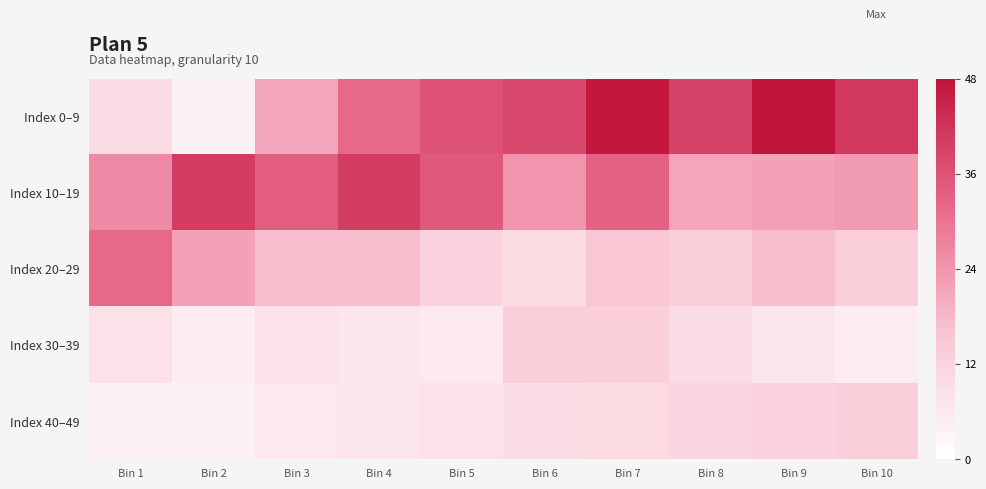

How many data points does each series have?

10